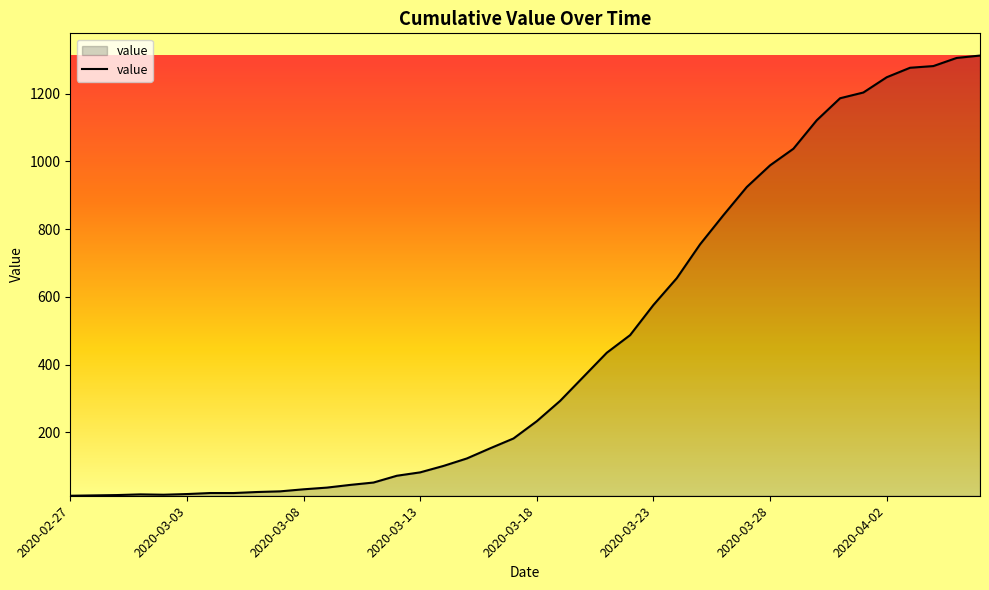

What is the difference between the maximum and minimum values?

1299